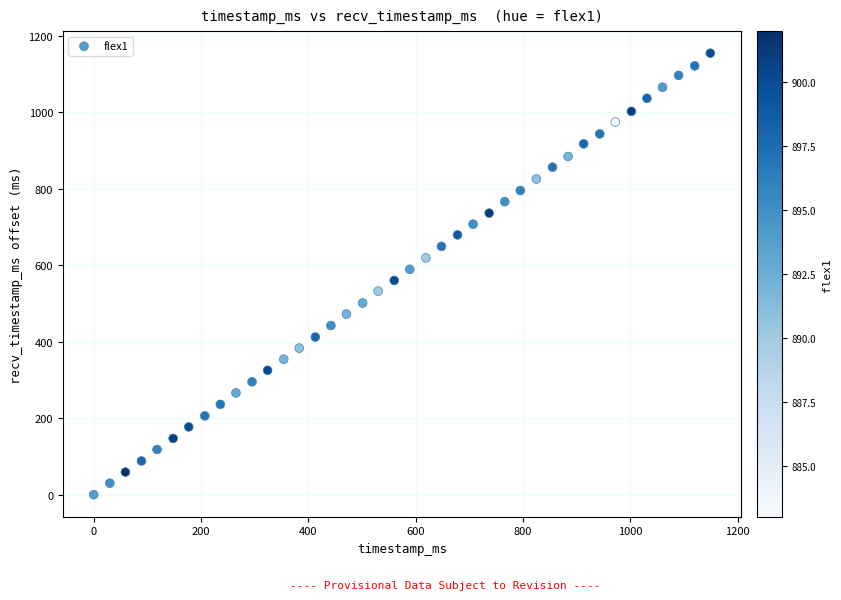

What is the range of Y values (max minus min)?

1154